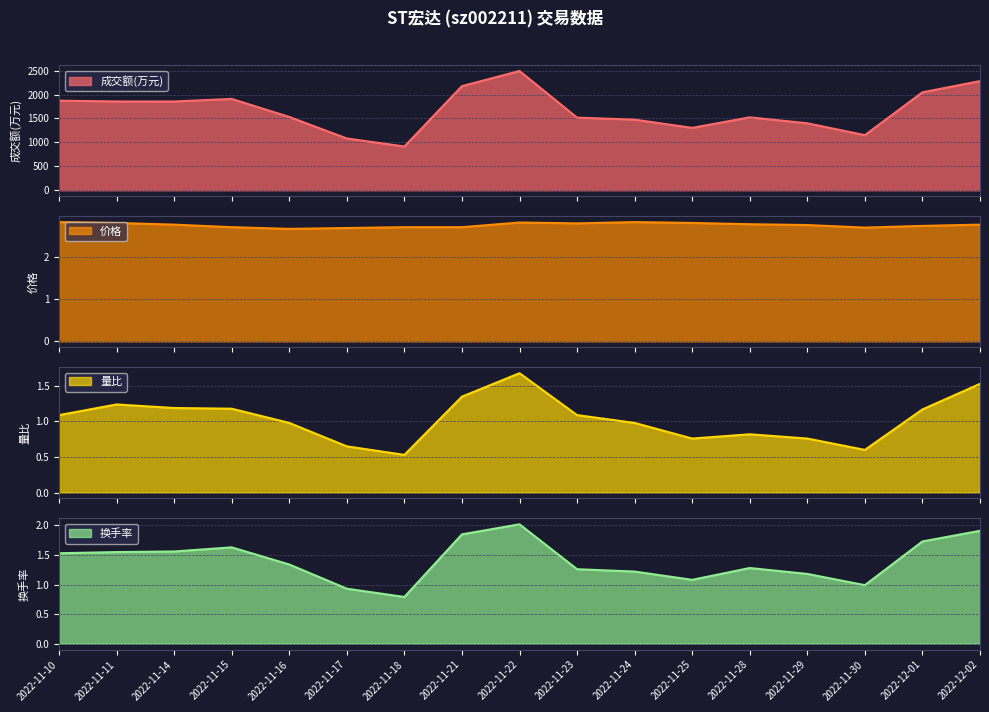

True or false: 价格 and 成交额(万元) cross at least once.

False